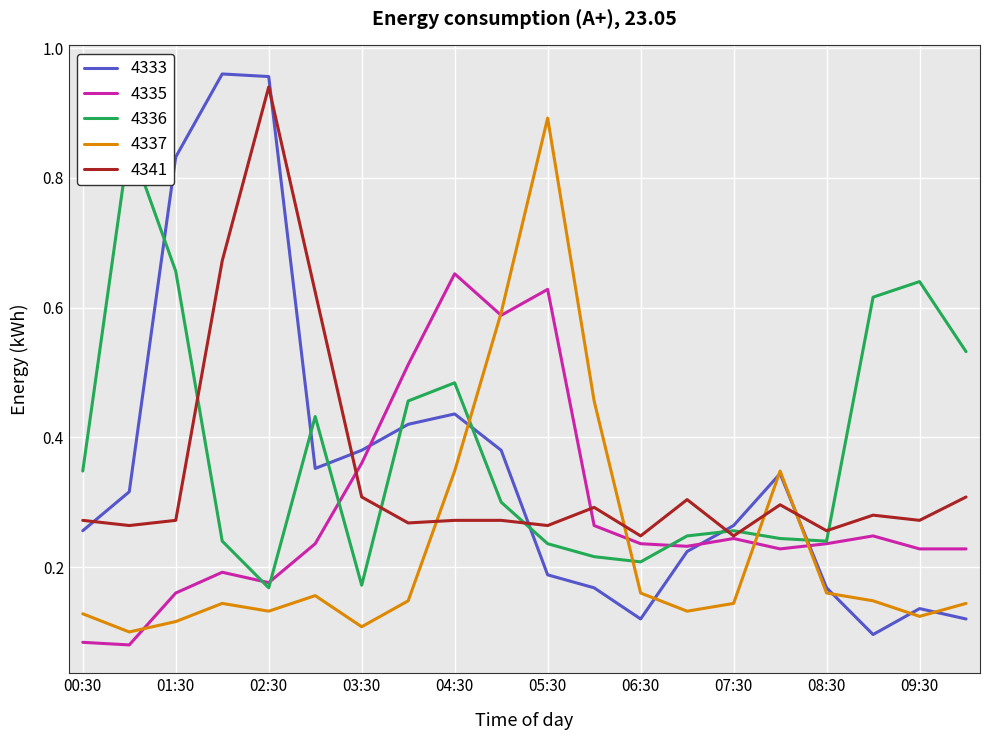

After their last crossing, which series has the higher values: 4333 or 4336?

4336